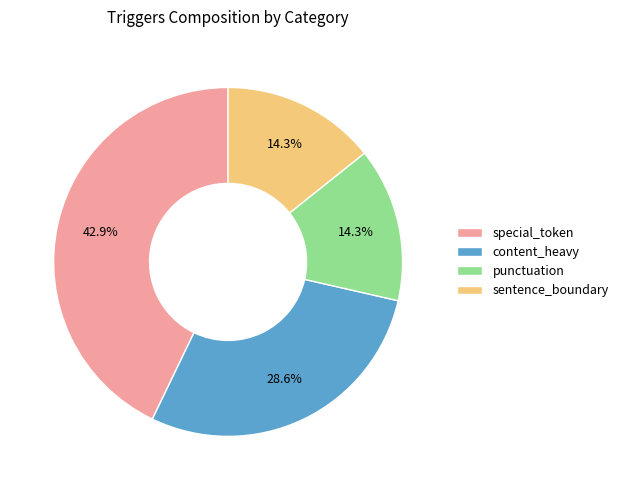

True or false: content_heavy accounts for 29% of the total.

True